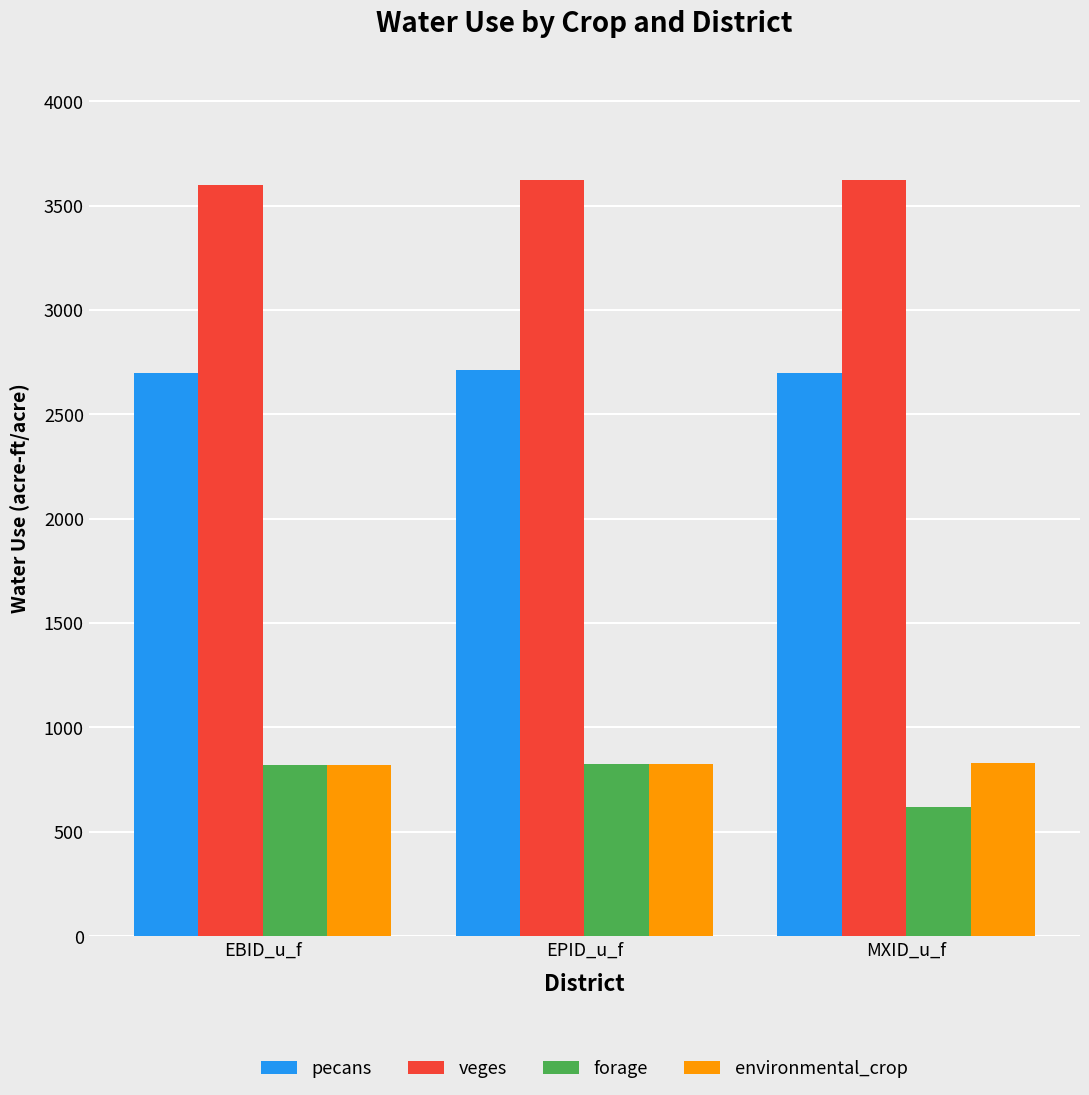

What is the average value of the forage series?

755